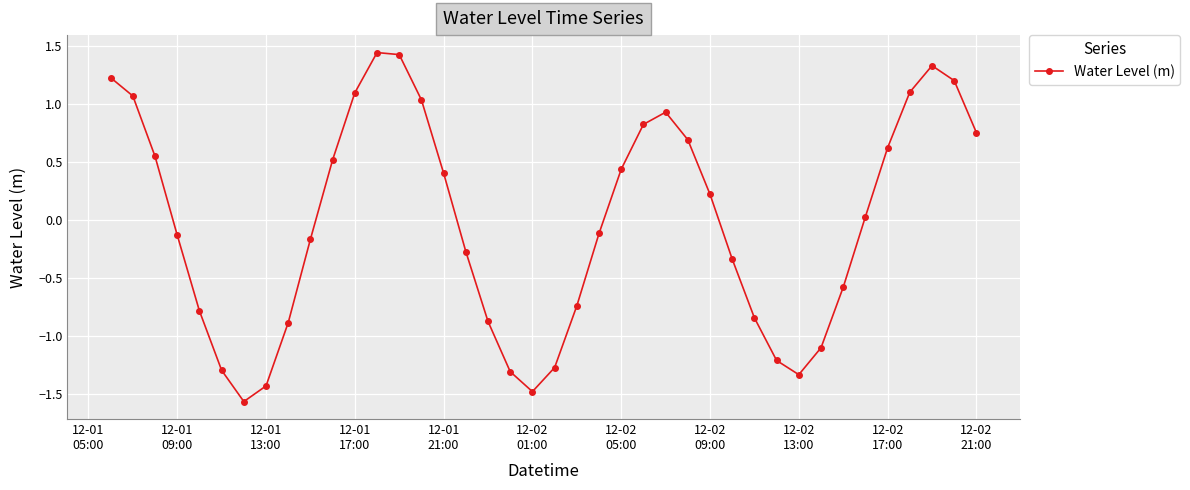

What is the difference between the second highest and second lowest values?

2.9